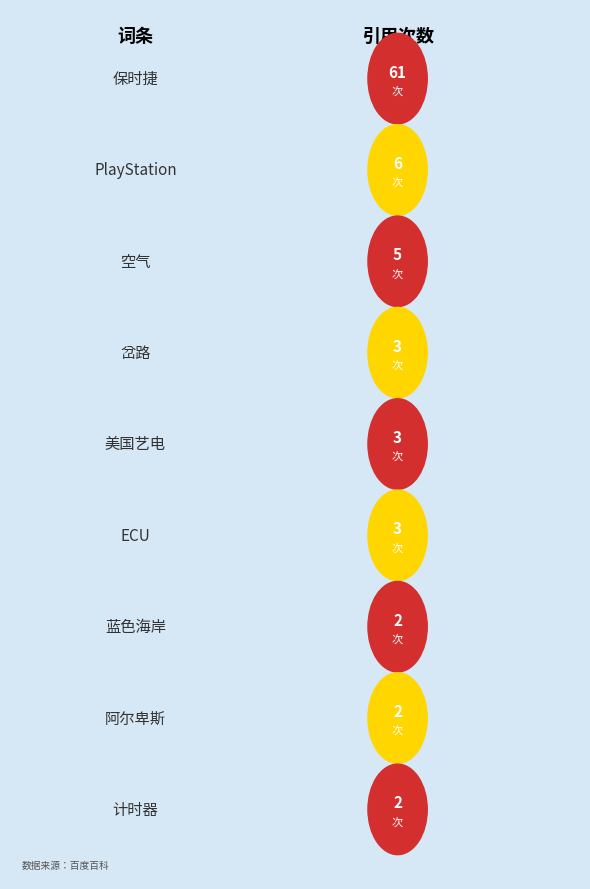

Reading right to left, transcribe all the data shown in this chart.

计时器=2	阿尔卑斯=2	蓝色海岸=2	ECU=3	美国艺电=3	岔路=3	空气=5	PlayStation=6	保时捷=61